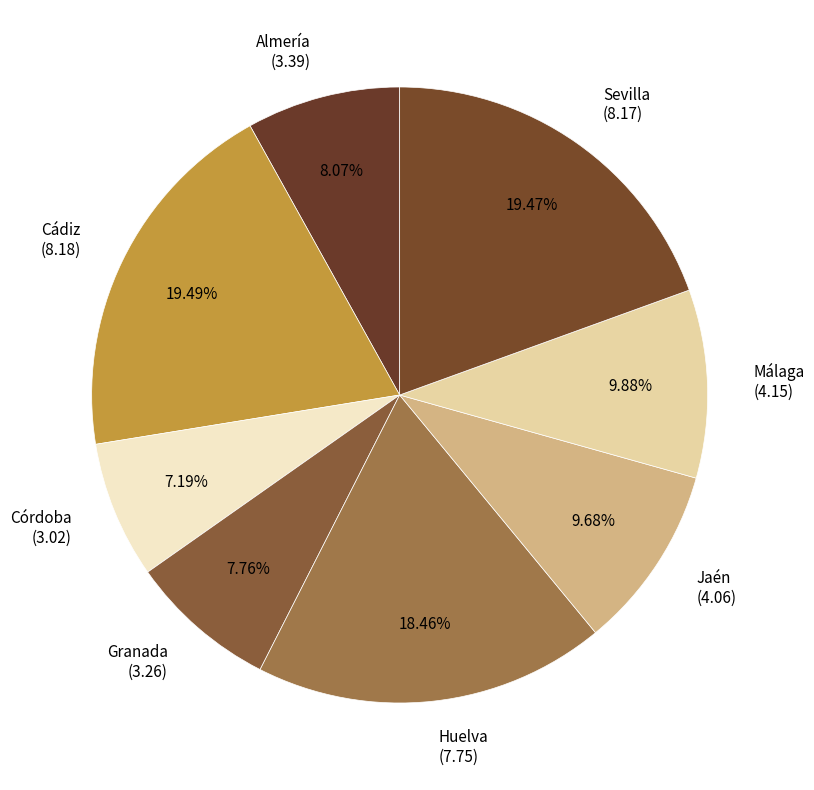

To the nearest percent, what is the average slice percentage?

12%